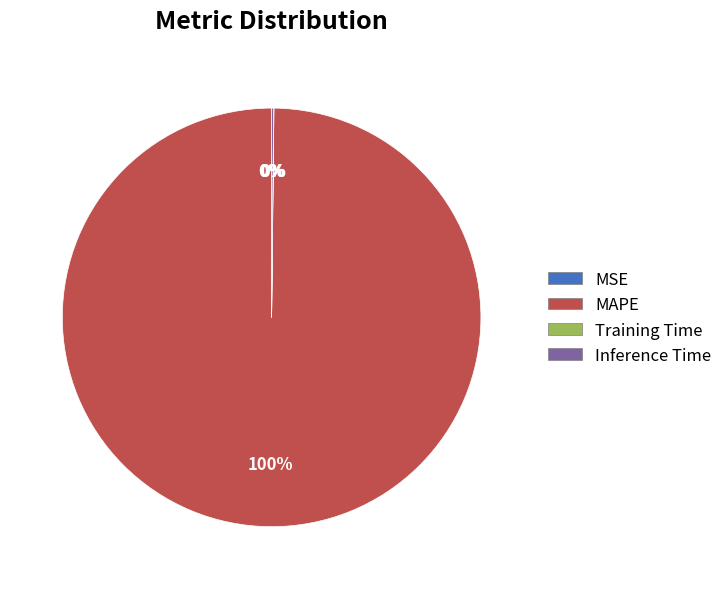

Does any single category account for the majority?

Yes